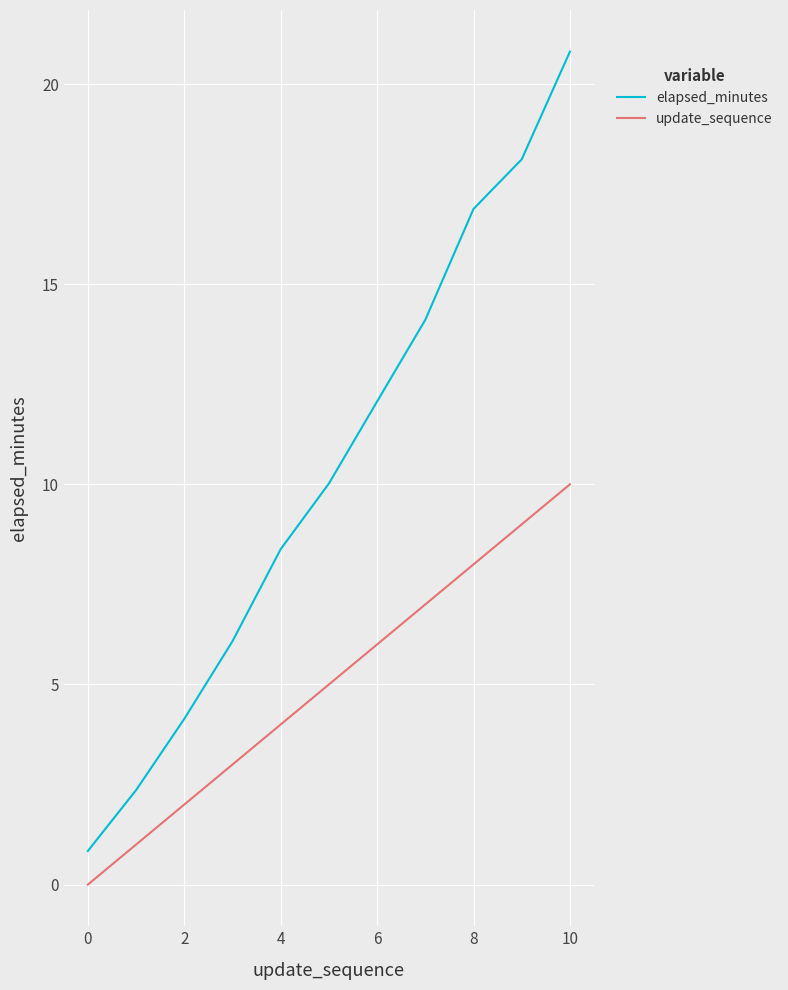

True or false: elapsed_minutes has more than 1 points higher than both neighbors.

False